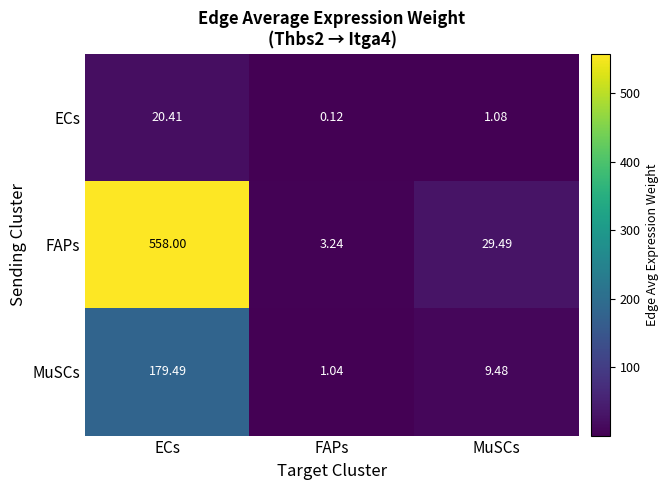

Is the value of ECs at FAPs greater than the value of MuSCs at FAPs?

No